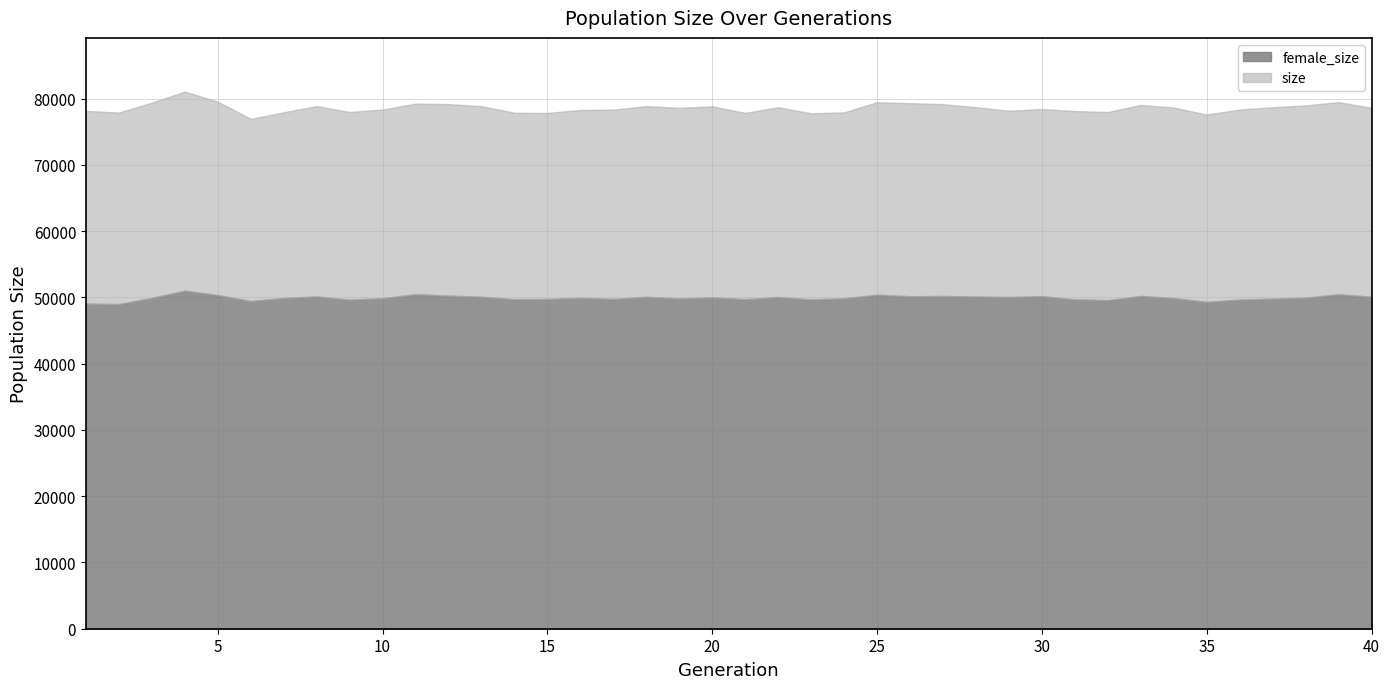

List the series in order of their peak value, highest first.

size, female_size